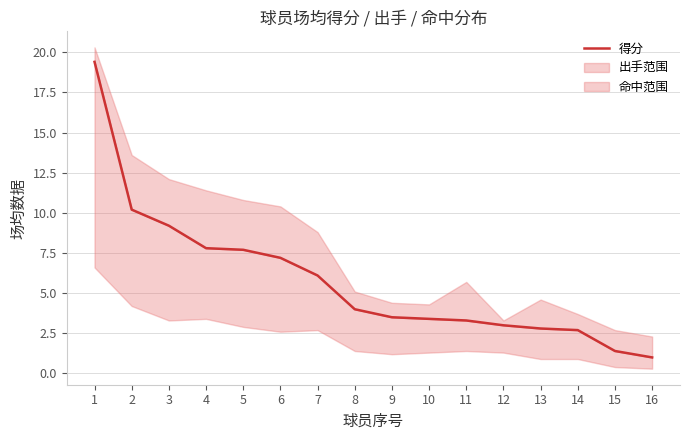

What is the change in value from 6 to 9?

-3.7